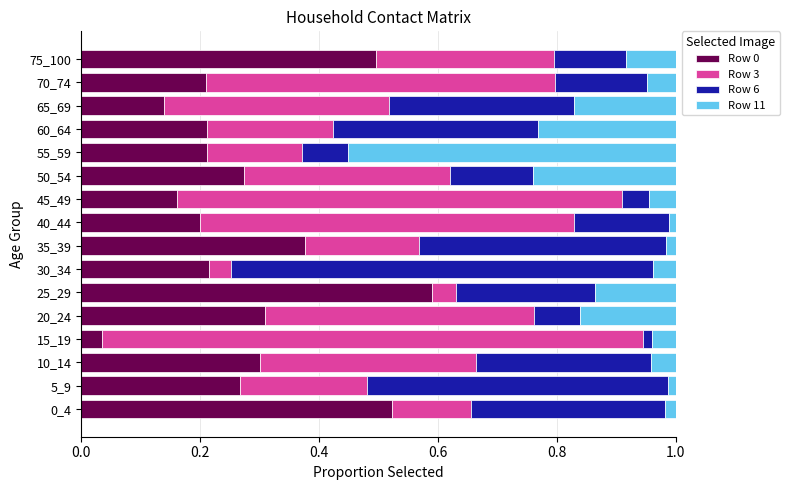

Where is Row 0 nearest to the value 0?

15_19